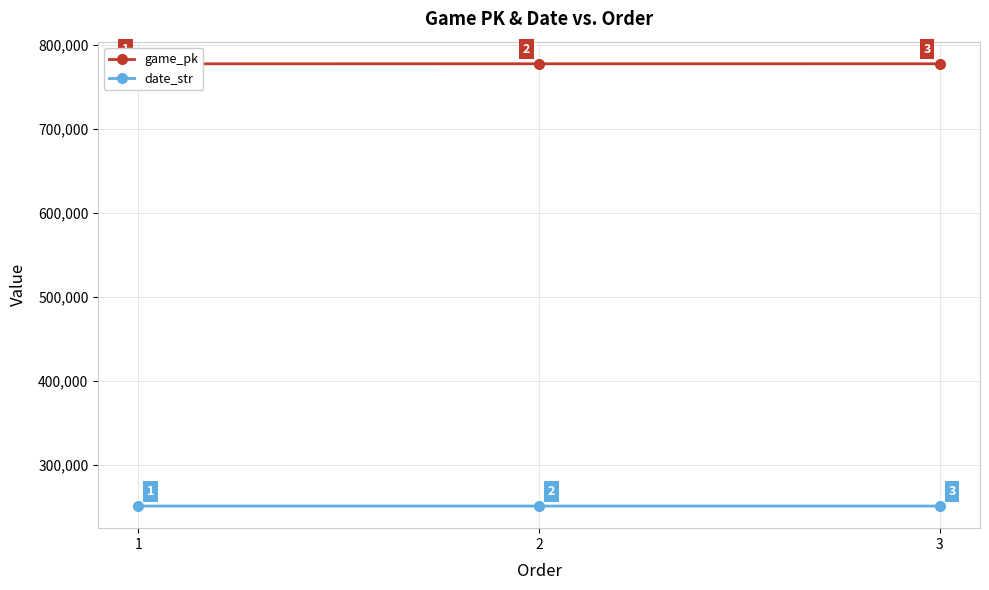

At which category is the sum across all series the highest?

3